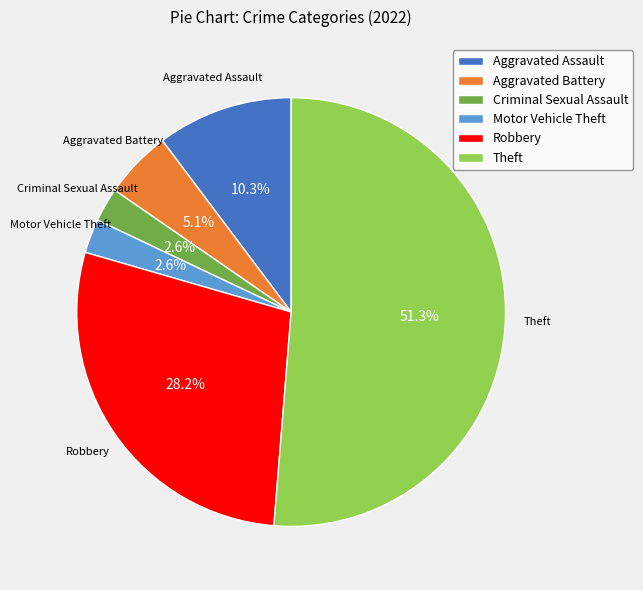

Do Robbery and Criminal Sexual Assault together represent more than half of the pie?

No